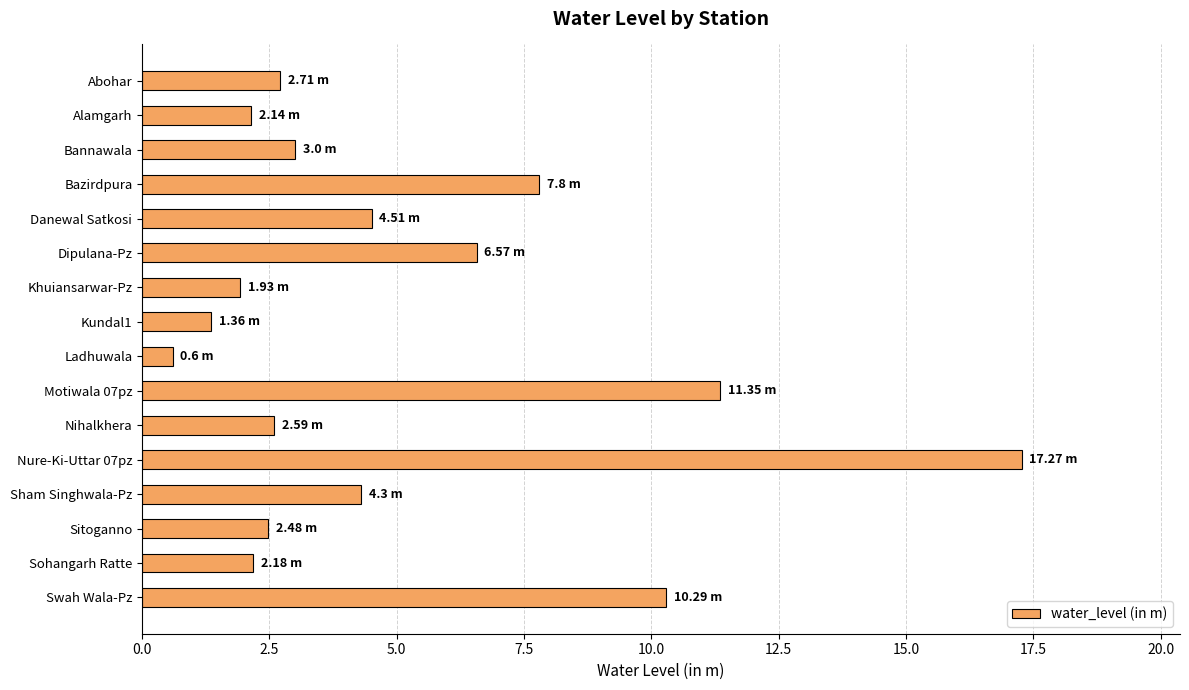

Which label corresponds to the largest value in the chart?

Nure-Ki-Uttar 07pz